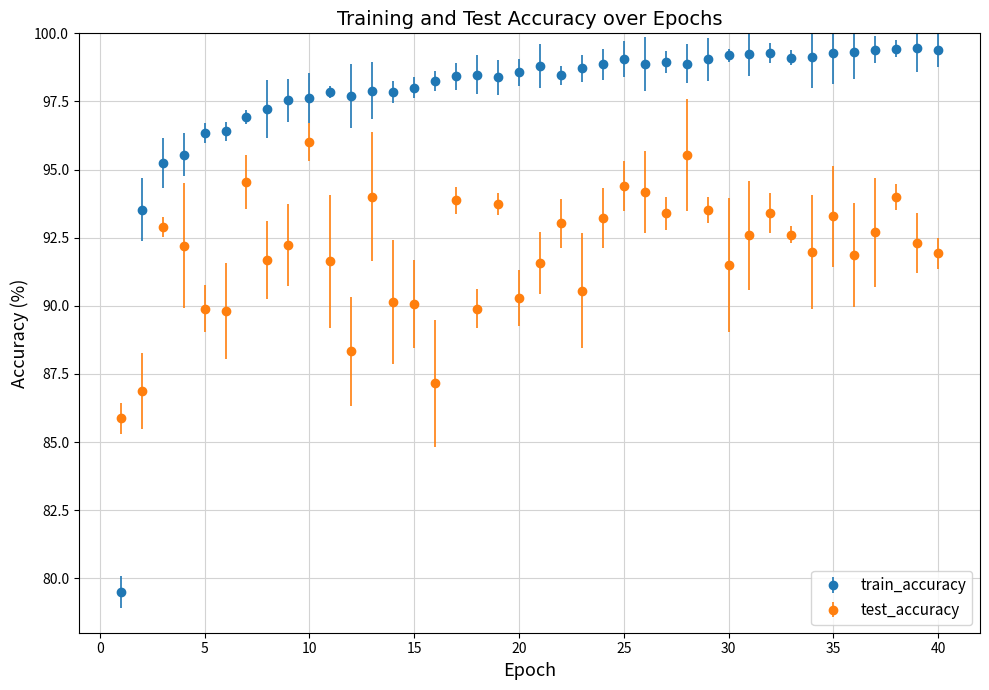

Which series has the largest total across all categories?

train_accuracy